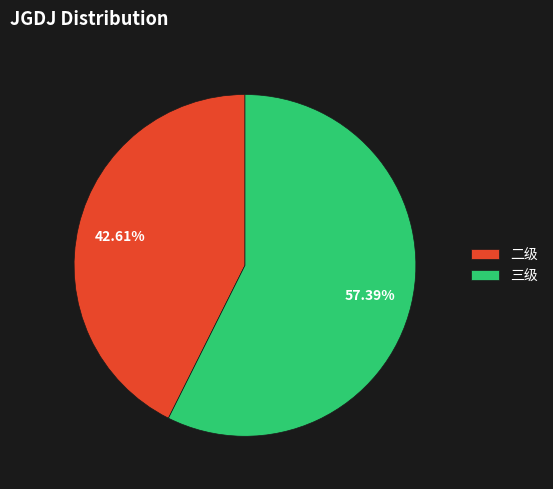

How many slices are in this pie chart?

2